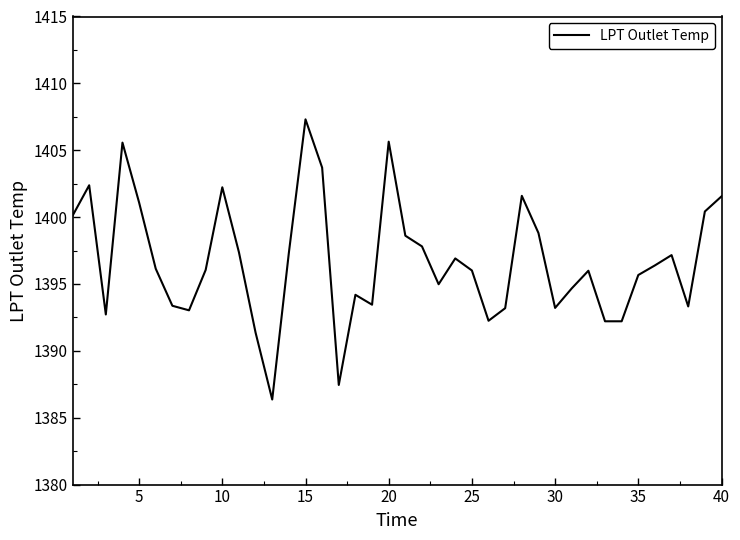

Is this an area chart (filled region under the line)?

No